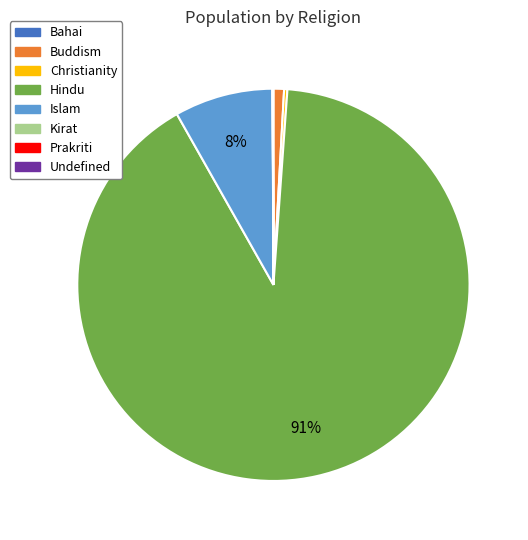

What percentage is the Islam slice, to the nearest percent?

8%